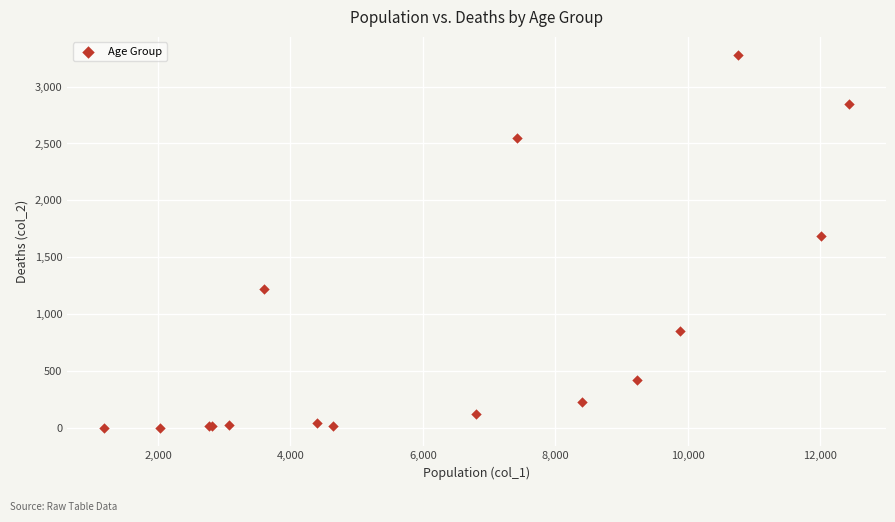

What Y value in the scatter plot is closest to 1638?

1690